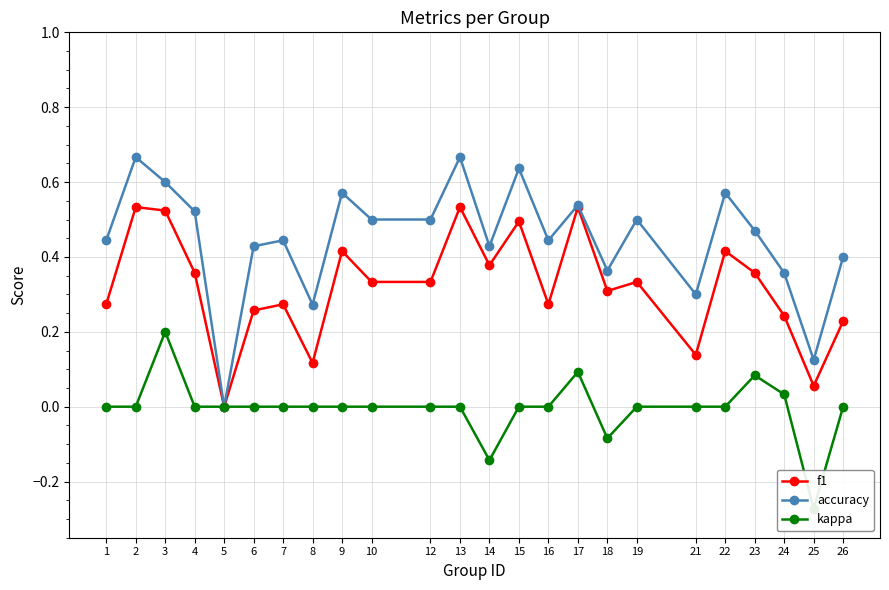

Where is the first local maximum for kappa?

3